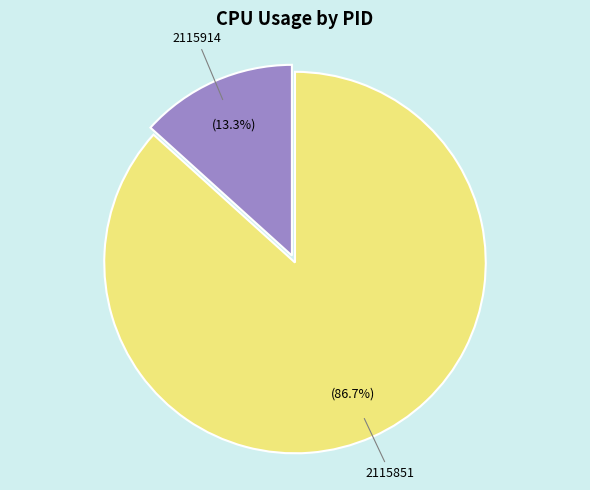

To the nearest percent, what portion does 2115914 represent?

13%